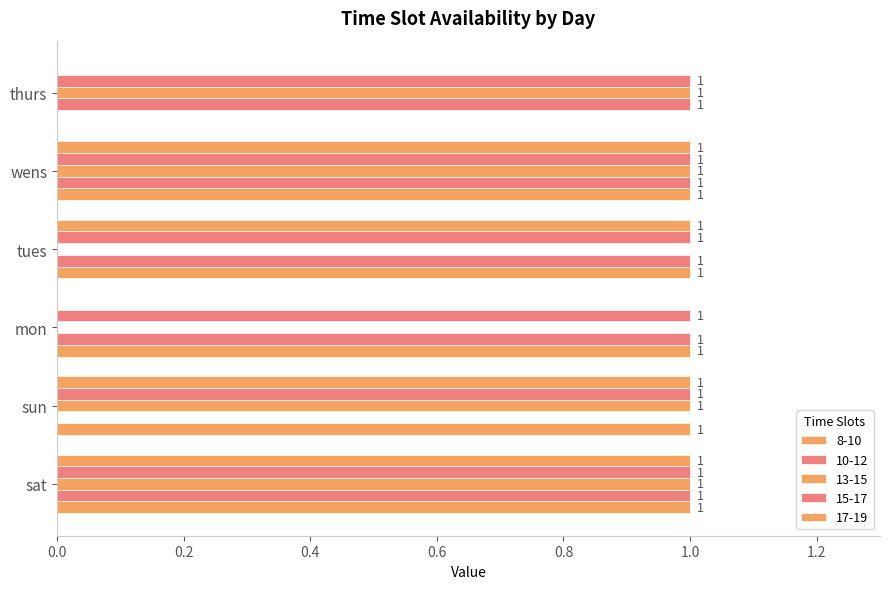

True or false: 17-19 has a value of 0 at mon.

True